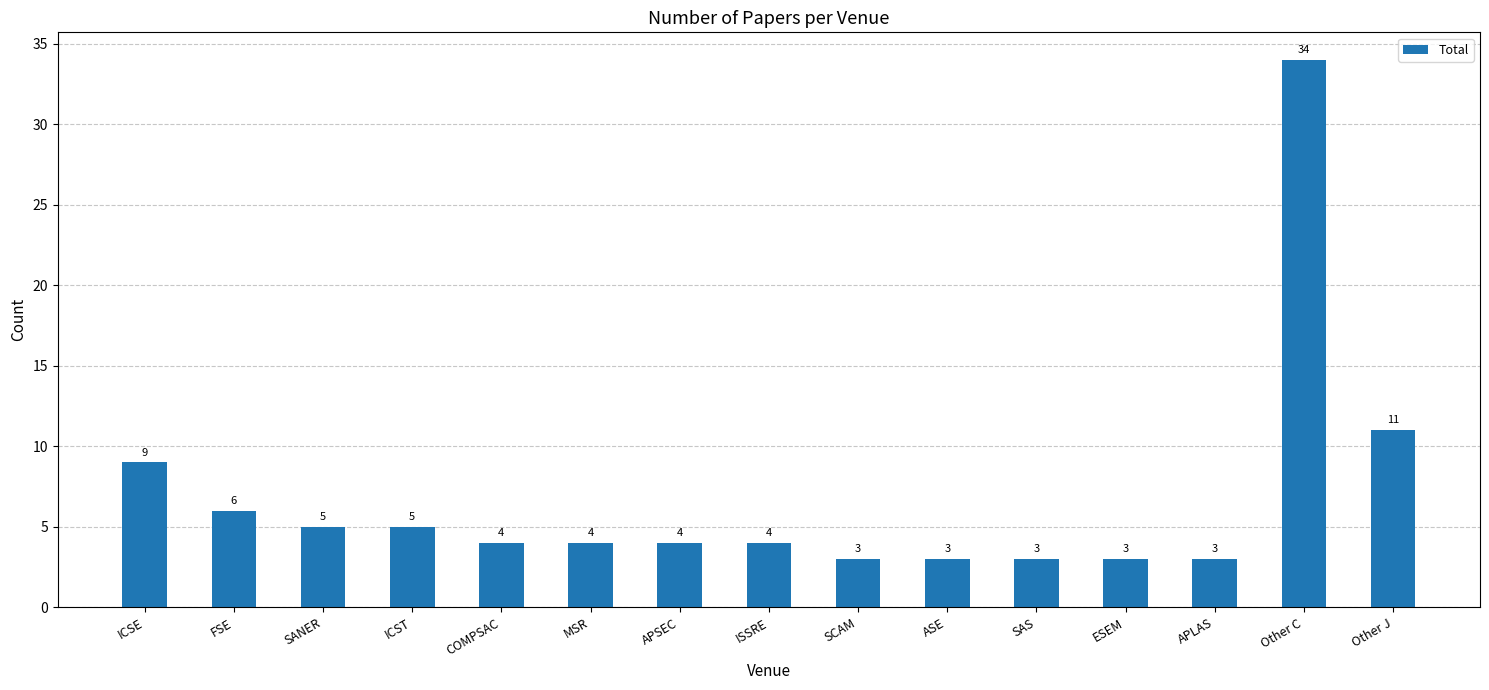

Is it true that the value at COMPSAC is 7?

False